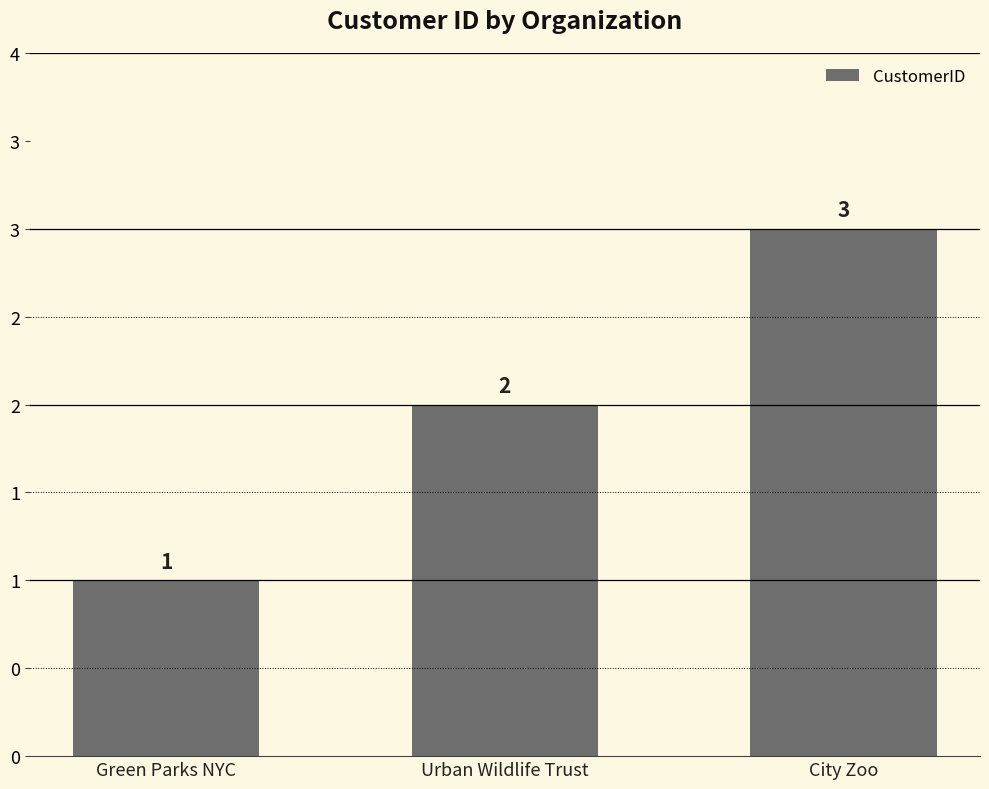

What is the smallest value displayed?

1